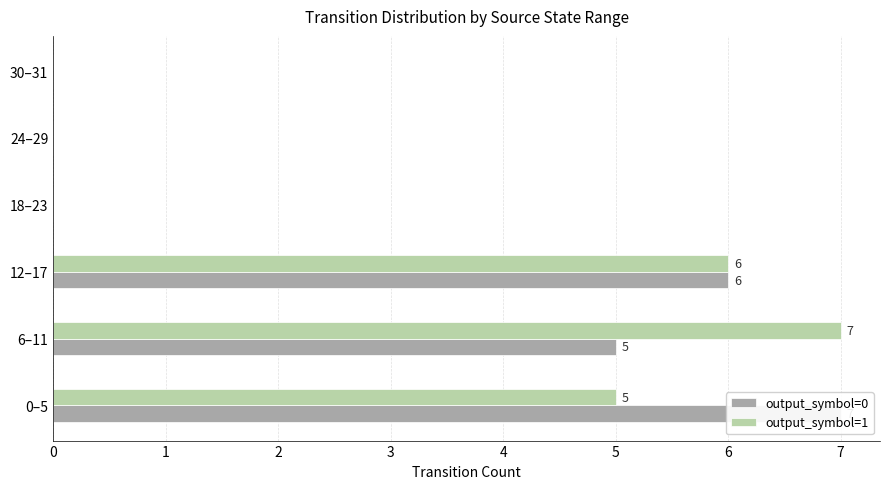

What is the maximum value for output_symbol=1?

7